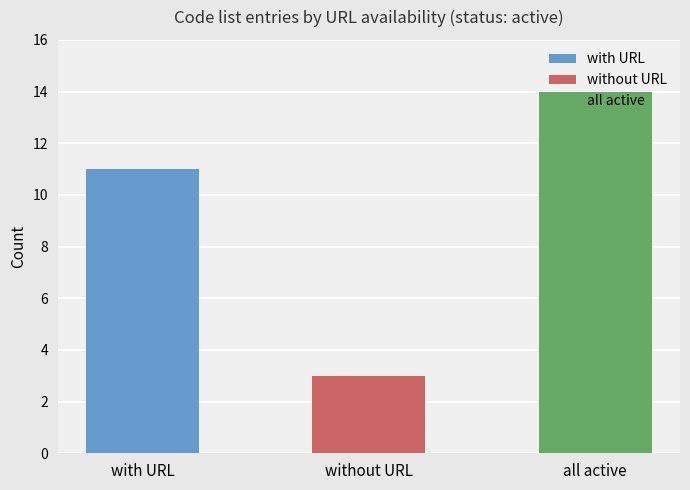

Reading left to right, list all the values displayed in this chart.

11	3	14